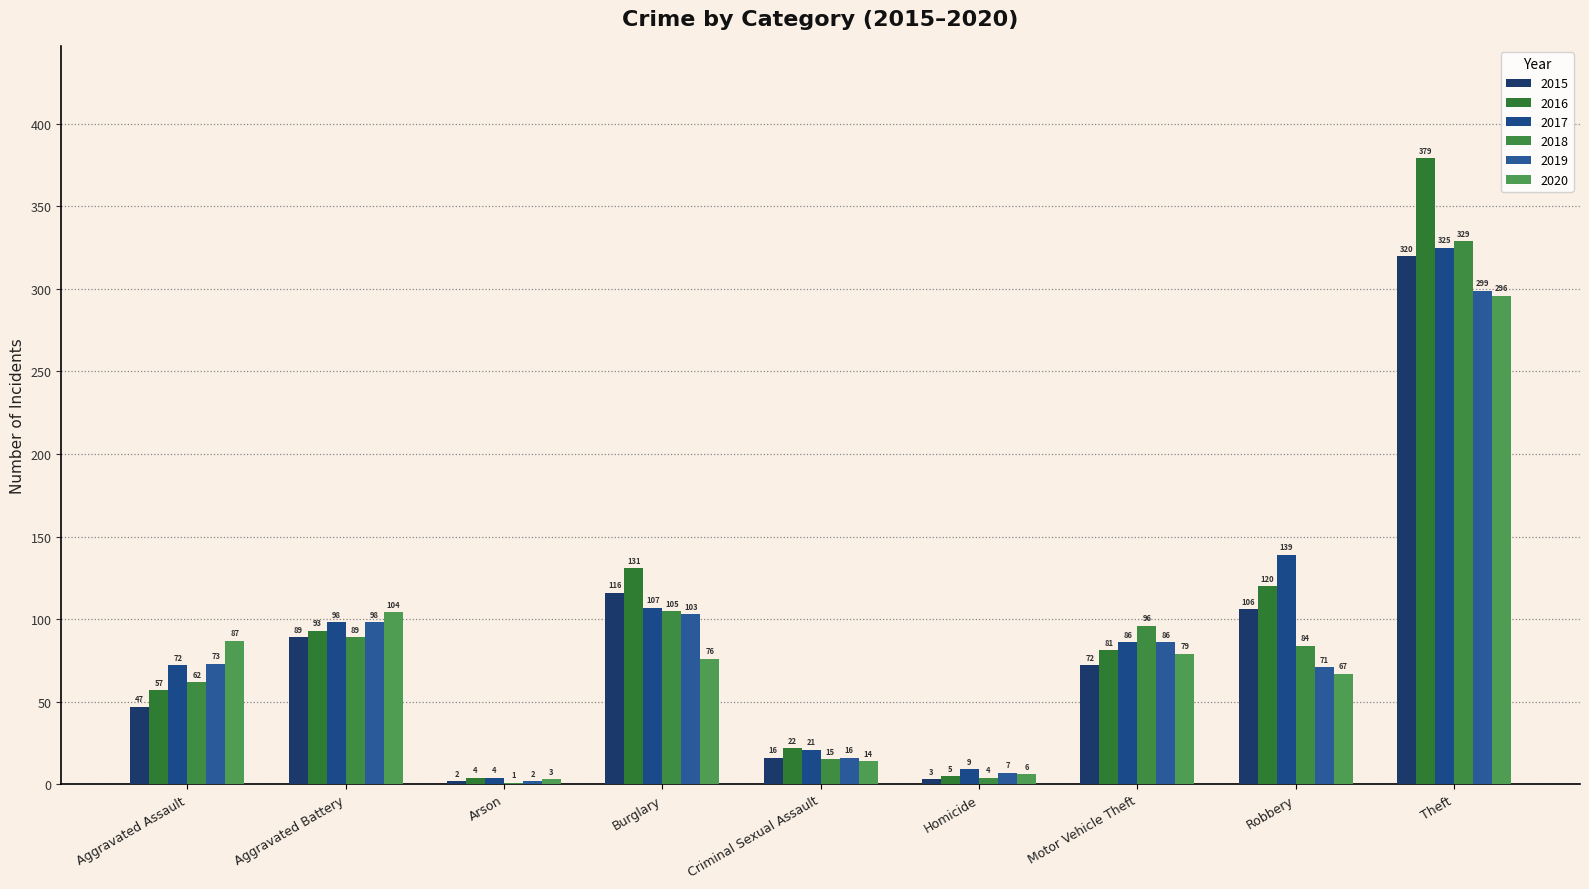

The value of 2019 at Aggravated Assault is 37. True or false?

False